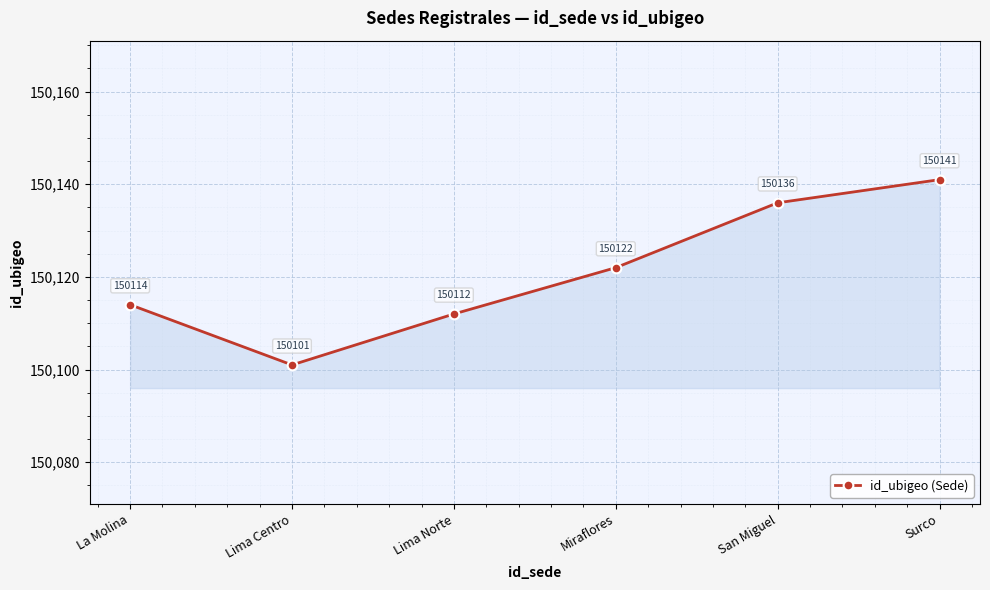

How many lines are shown in the chart?

1